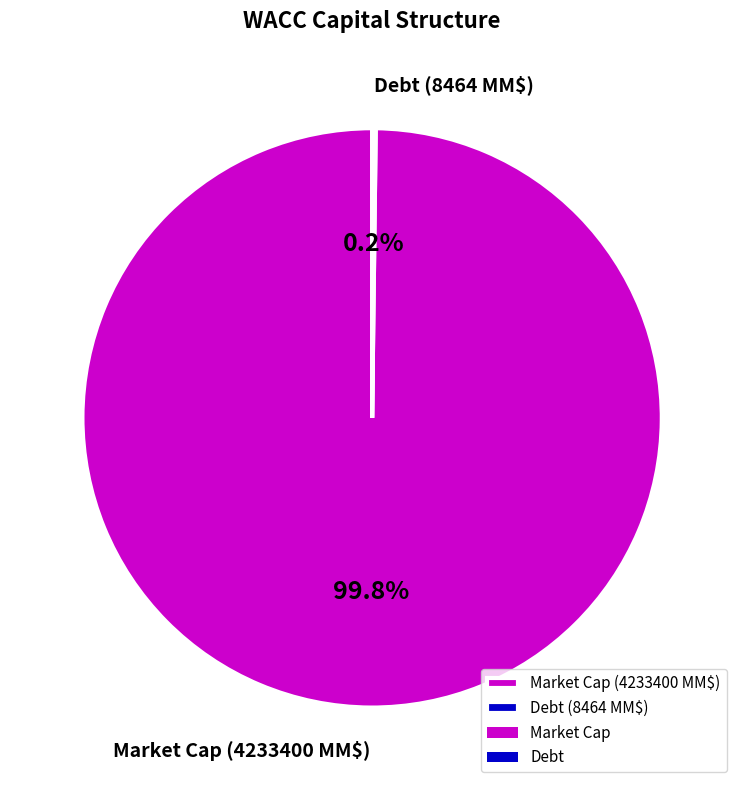

To the nearest percent, what is the average slice percentage?

50%